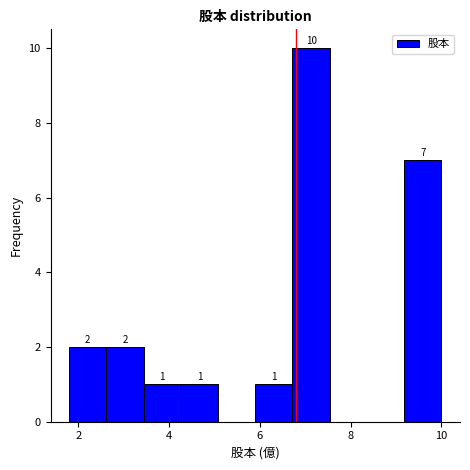

Over which range of the x-axis is the bar tallest?

6.72 to 7.54